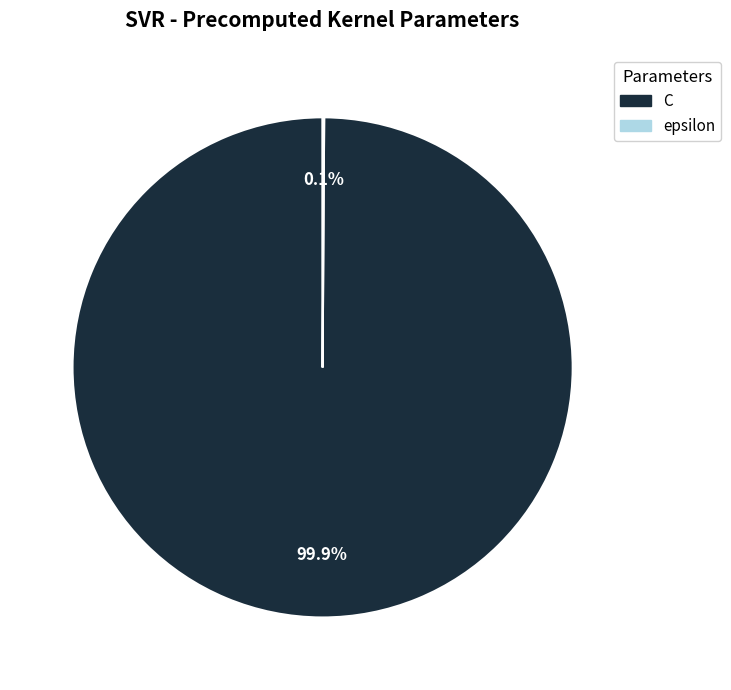

Is there a majority slice in this chart?

Yes